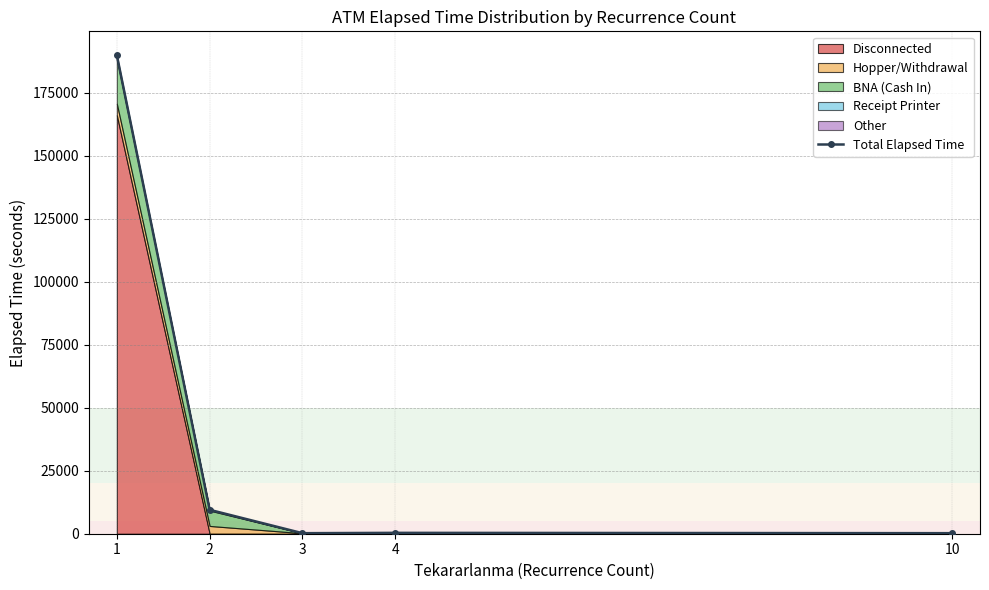

What is the difference between the values at 10 and 3?

5